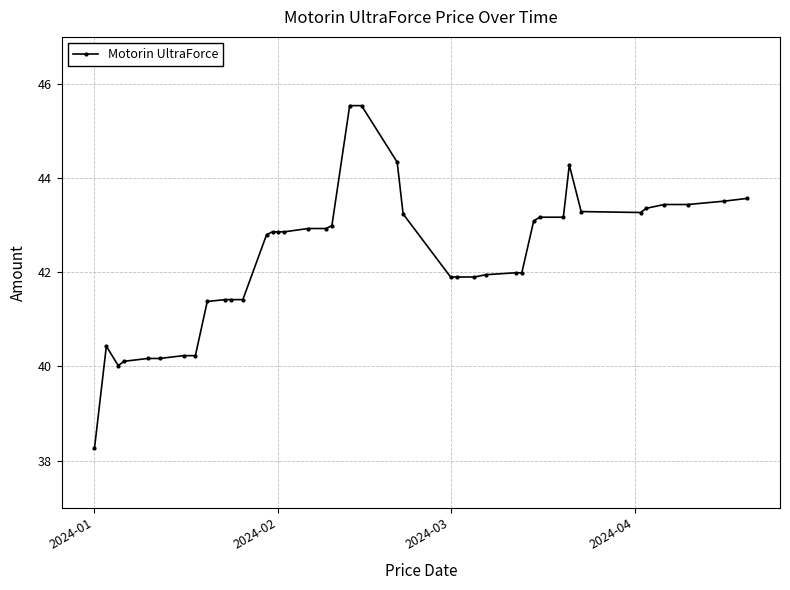

What is the value of the 8th point from the left?

40.2